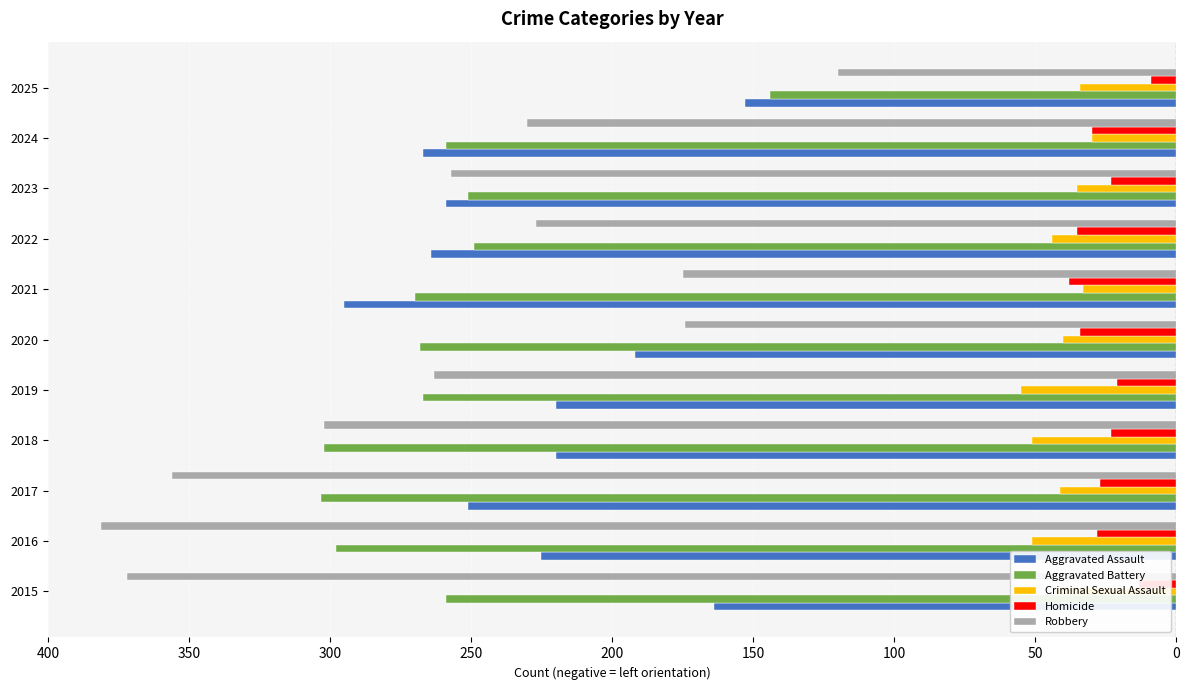

What are all the series names shown in the legend?

Aggravated Assault, Aggravated Battery, Criminal Sexual Assault, Homicide, Robbery